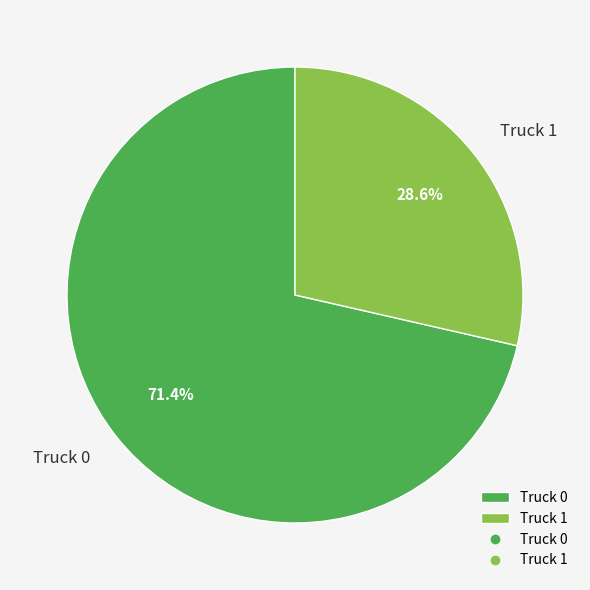

Which slice is the smallest?

Truck 1